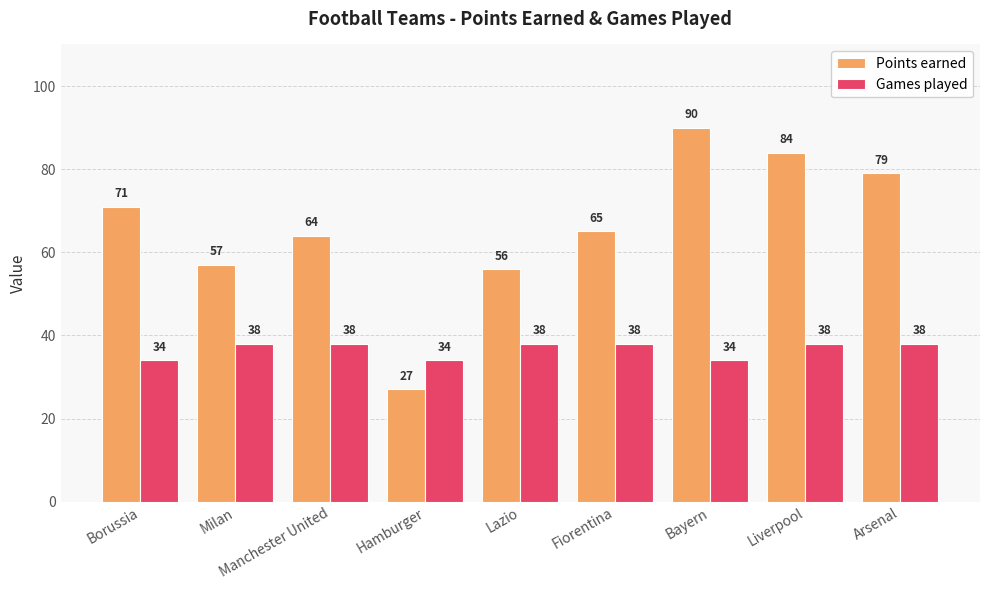

Reading right to left, extract all data points from this chart.

Points earned: Arsenal=79	Liverpool=84	Bayern=90	Fiorentina=65	Lazio=56	Hamburger=27	Manchester United=64	Milan=57	Borussia=71
Games played: Arsenal=38	Liverpool=38	Bayern=34	Fiorentina=38	Lazio=38	Hamburger=34	Manchester United=38	Milan=38	Borussia=34